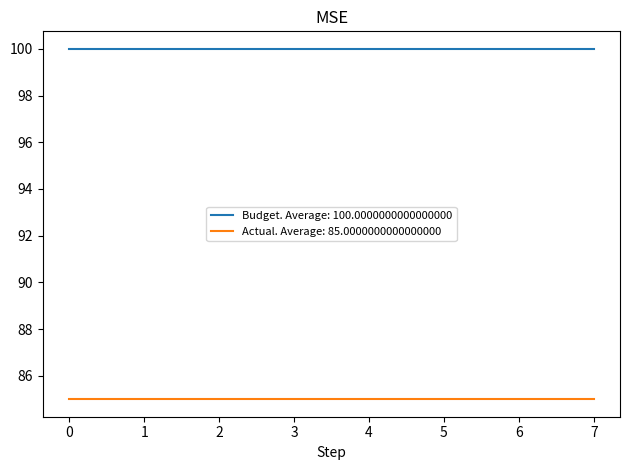

True or false: Actual. Average: 85.0000000000000000 has a value of 117 at 5.

False